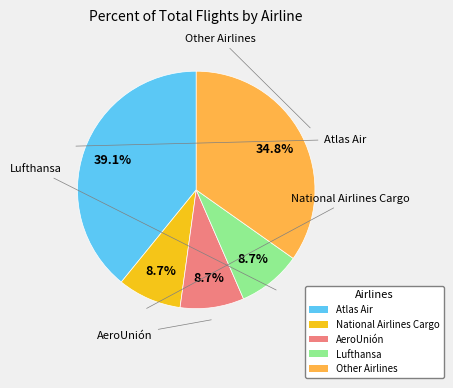

Is it true that Lufthansa is 9% of the pie?

True